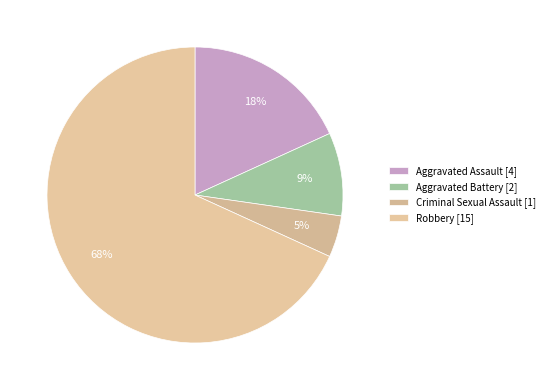

To the nearest percent, what portion does Aggravated Battery represent?

9%